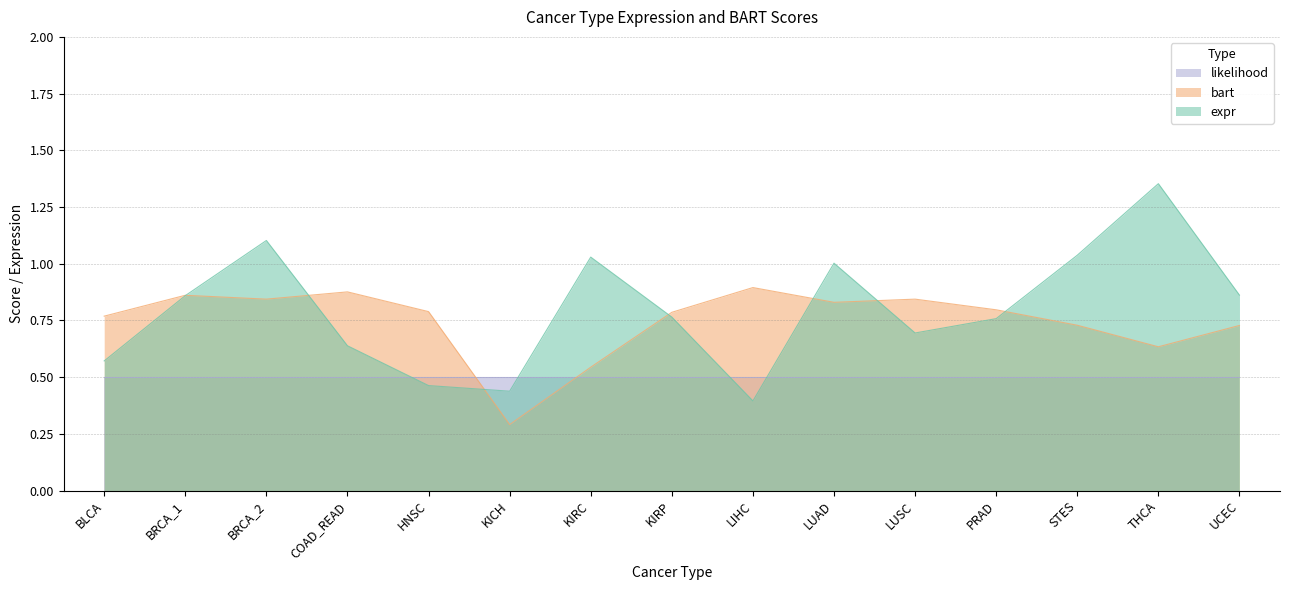

Does the chart display data point markers on the line(s)?

No